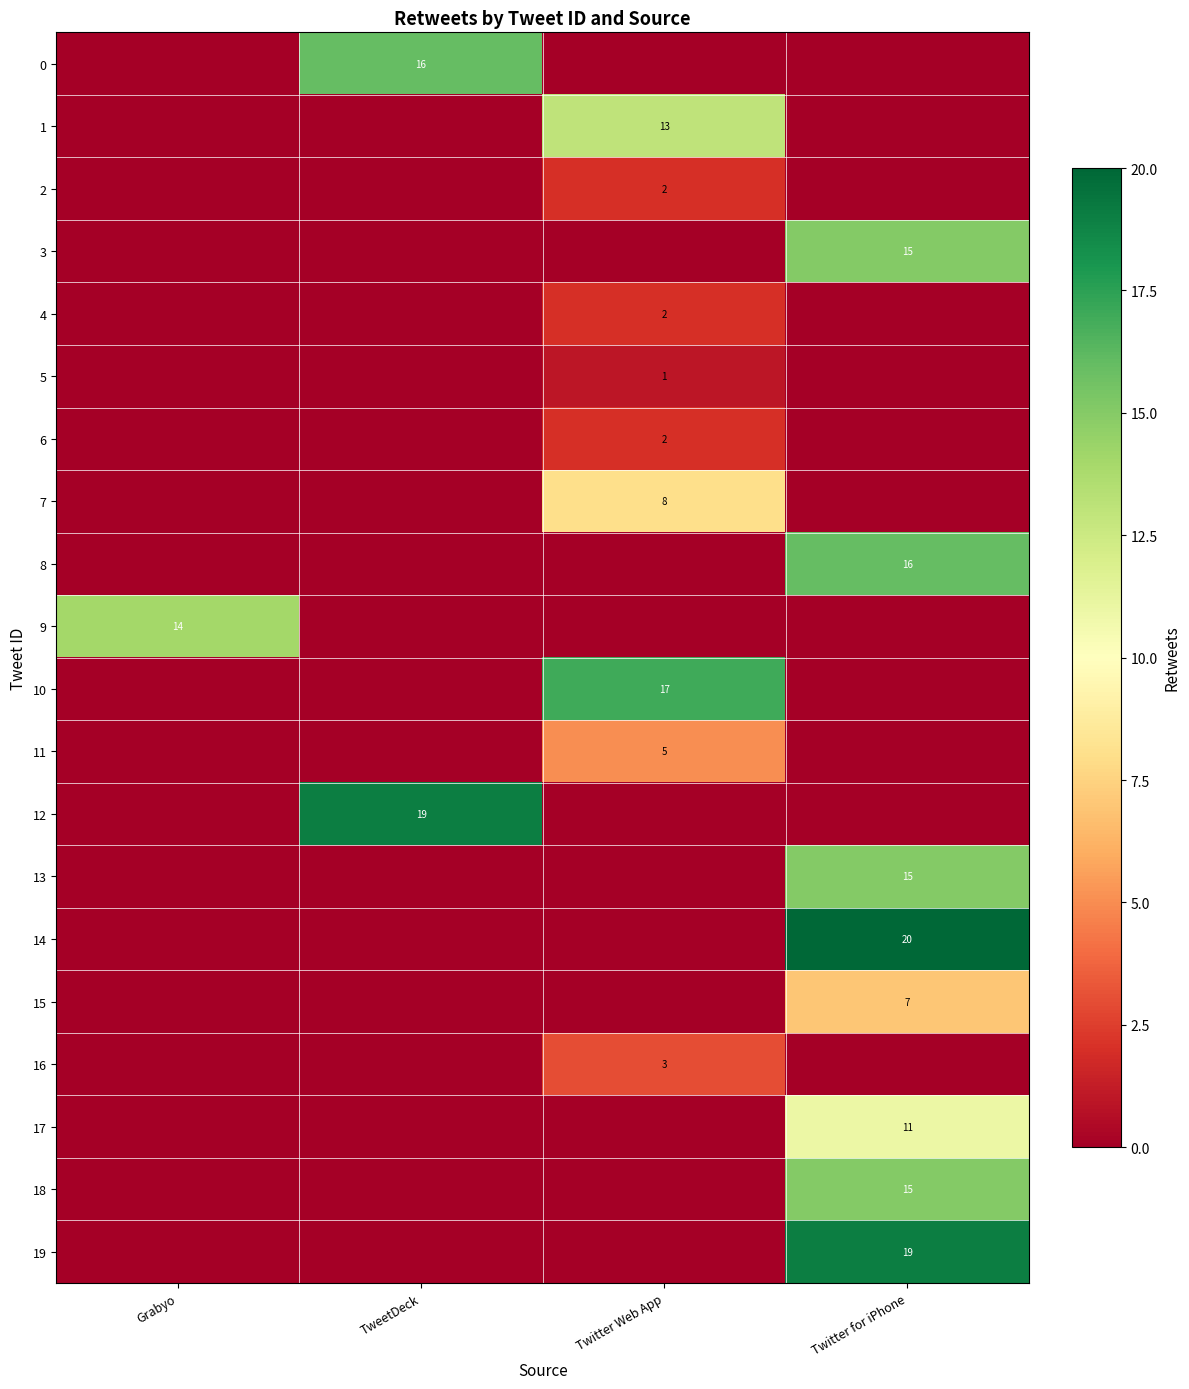

Which series has the widest spread of values?

14